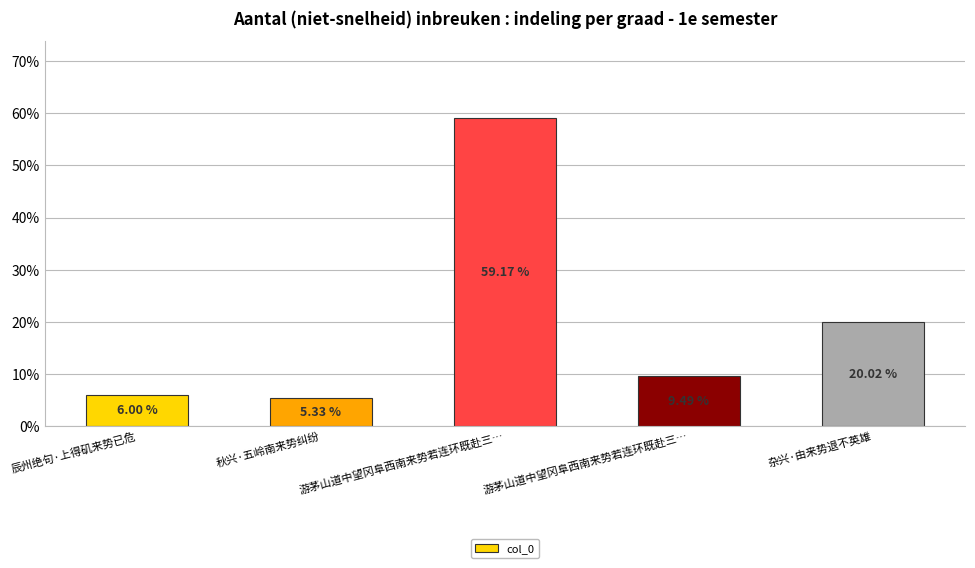

What is the difference between the maximum and minimum values?

53.8